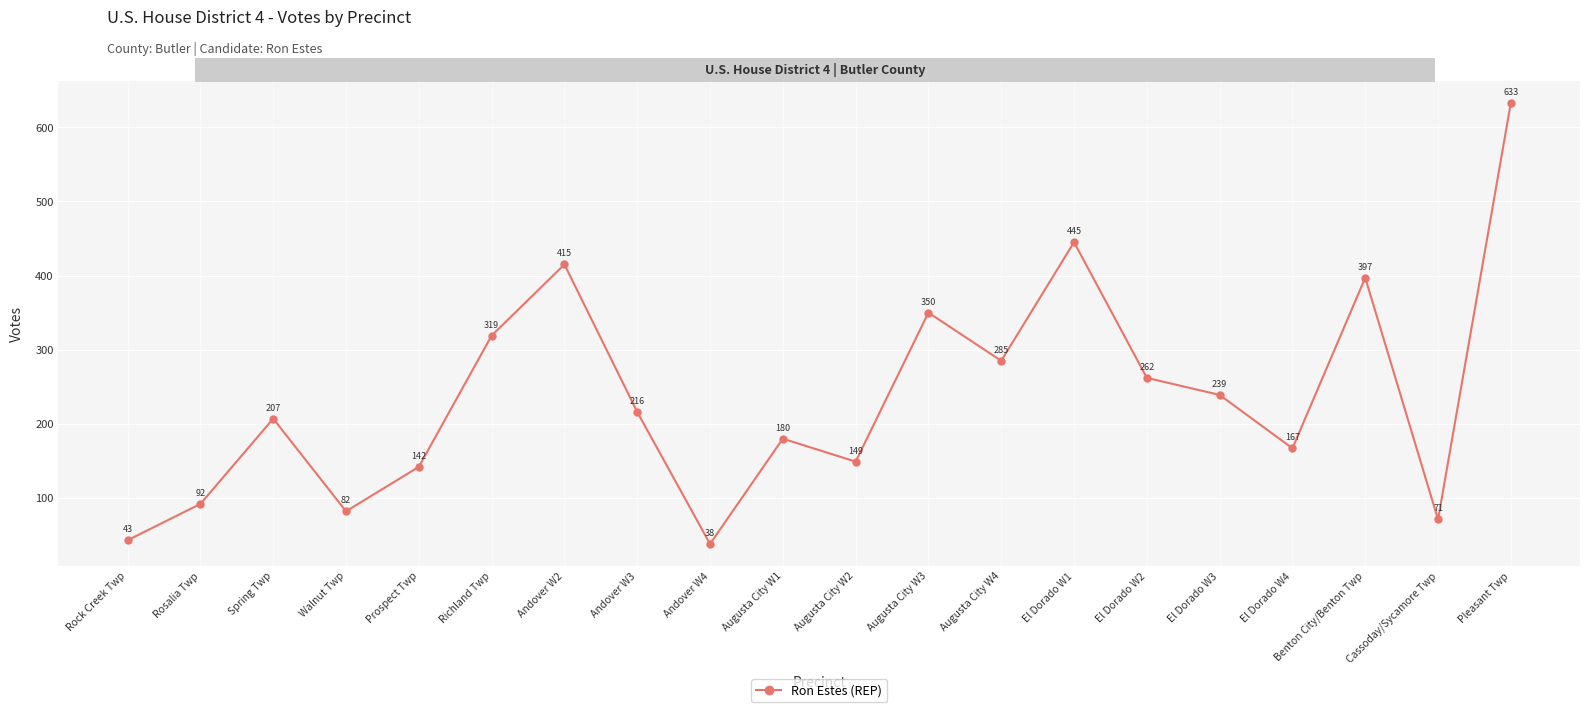

Where does the data first go above 216?

Richland Twp